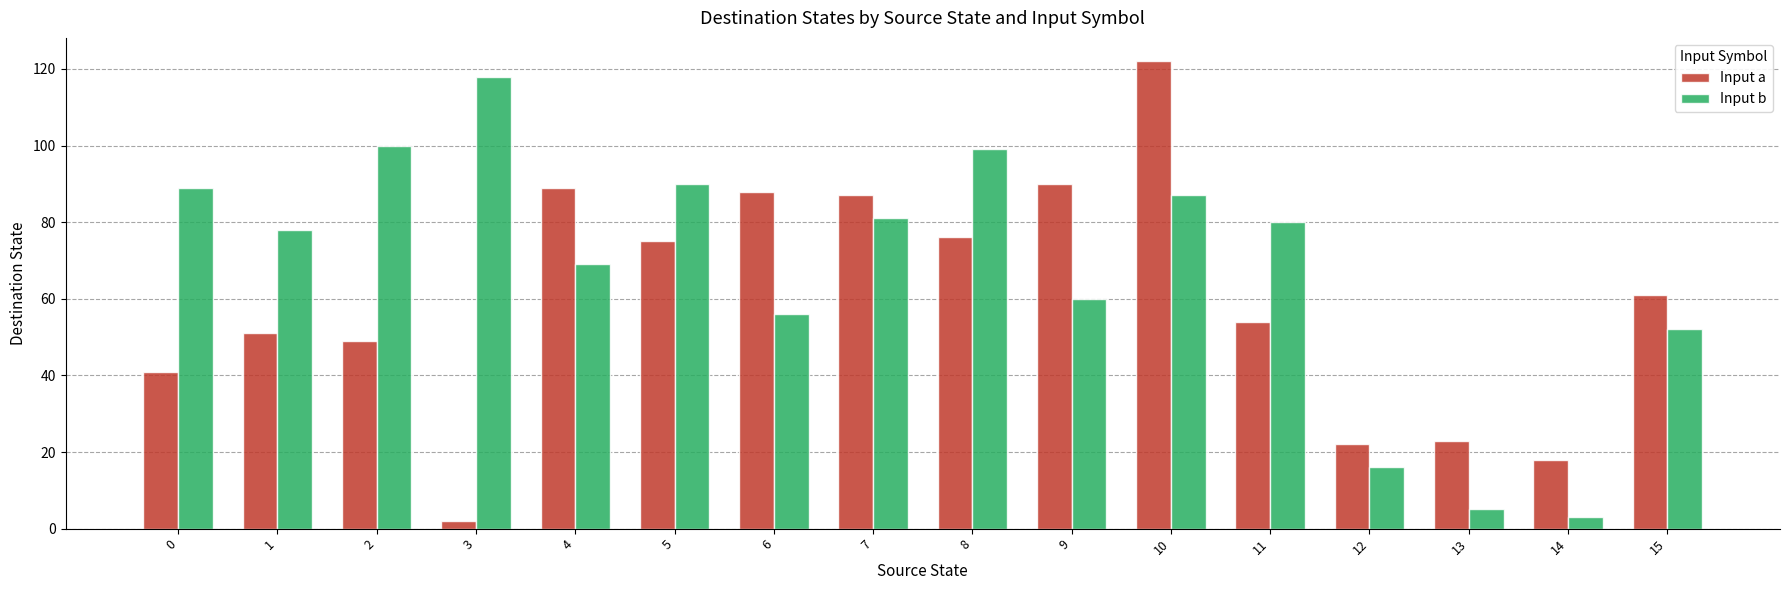

At which category is the sum across all series the highest?

10